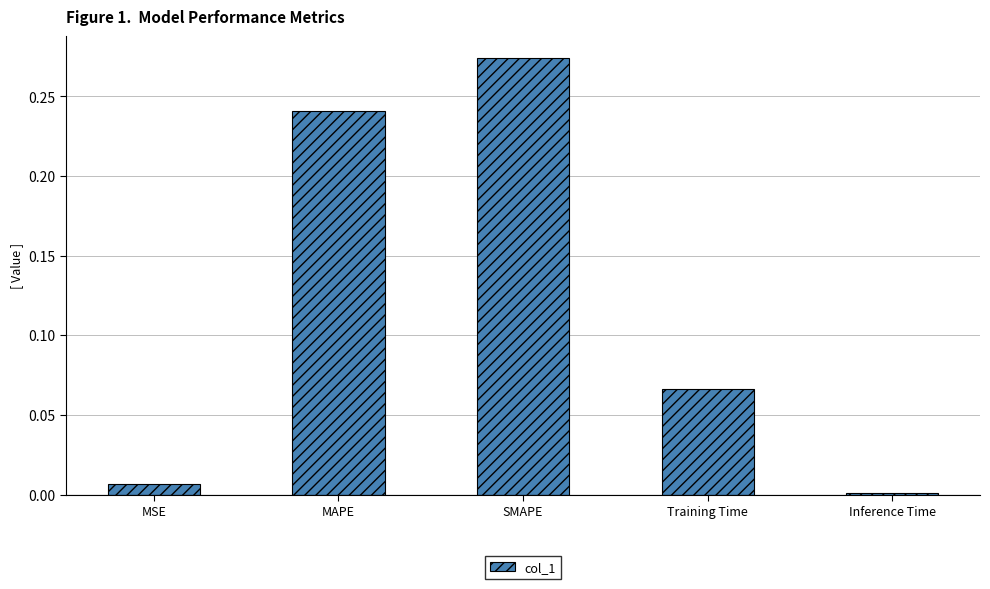

At which category does the chart reach its peak across all series?

SMAPE